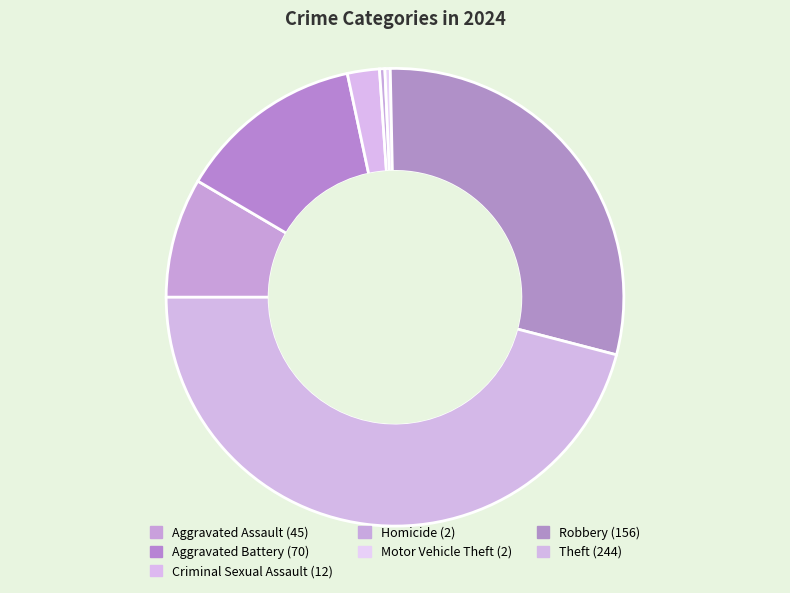

Rank the categories by value from highest to lowest.

Theft, Robbery, Aggravated Battery, Aggravated Assault, Criminal Sexual Assault, Homicide, Motor Vehicle Theft